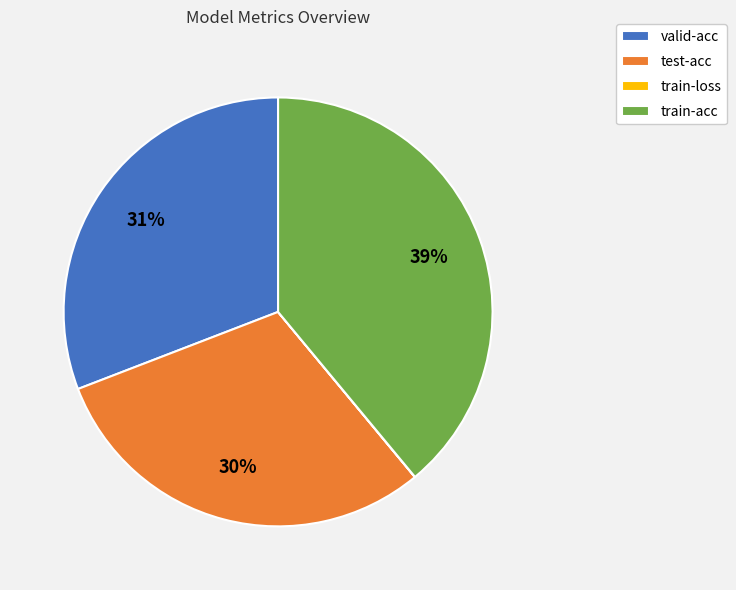

Is there a majority slice in this chart?

No